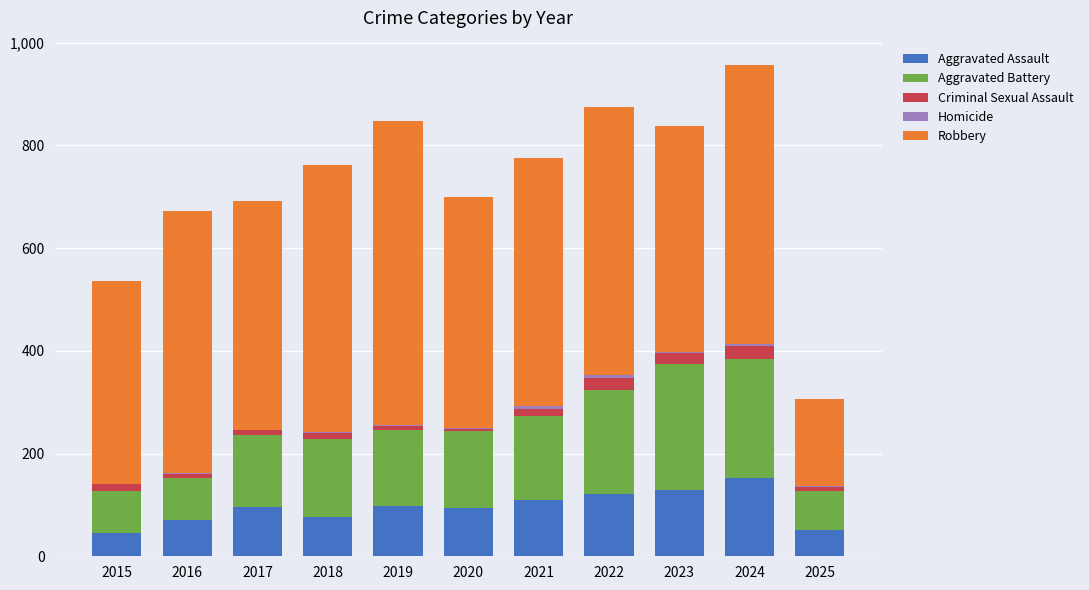

True or false: Aggravated Assault has a value of 130 at 2023.

True